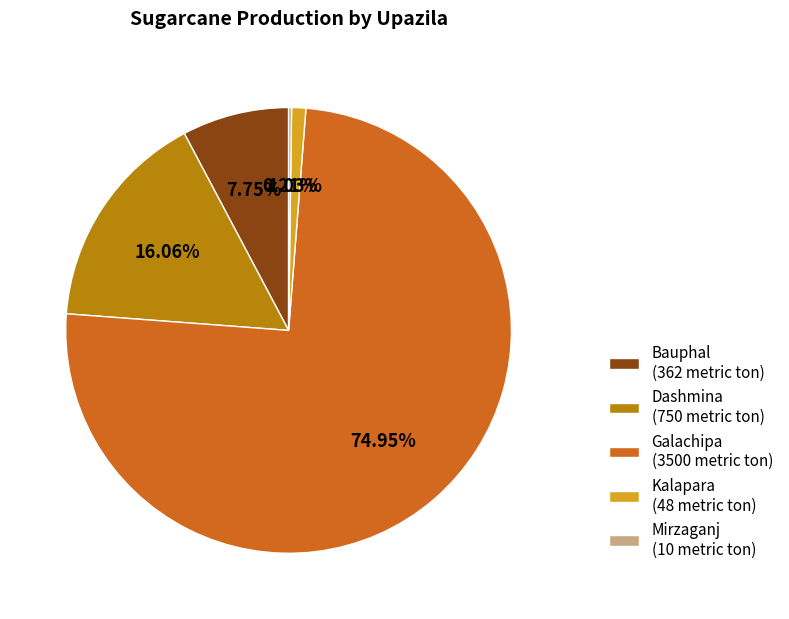

What is the ratio of the value at Galachipa (3500 metric ton) to the value at Bauphal (362 metric ton)?

9.7